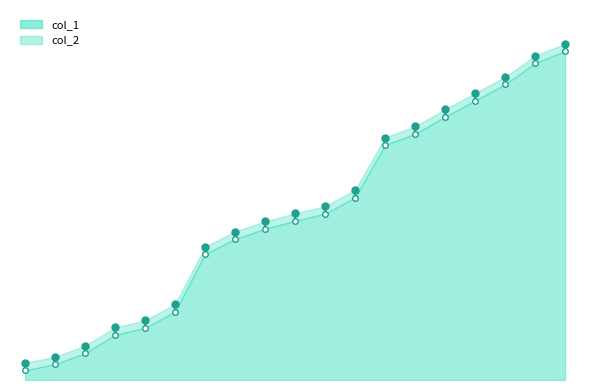

At which label is the value closest to 66?

11